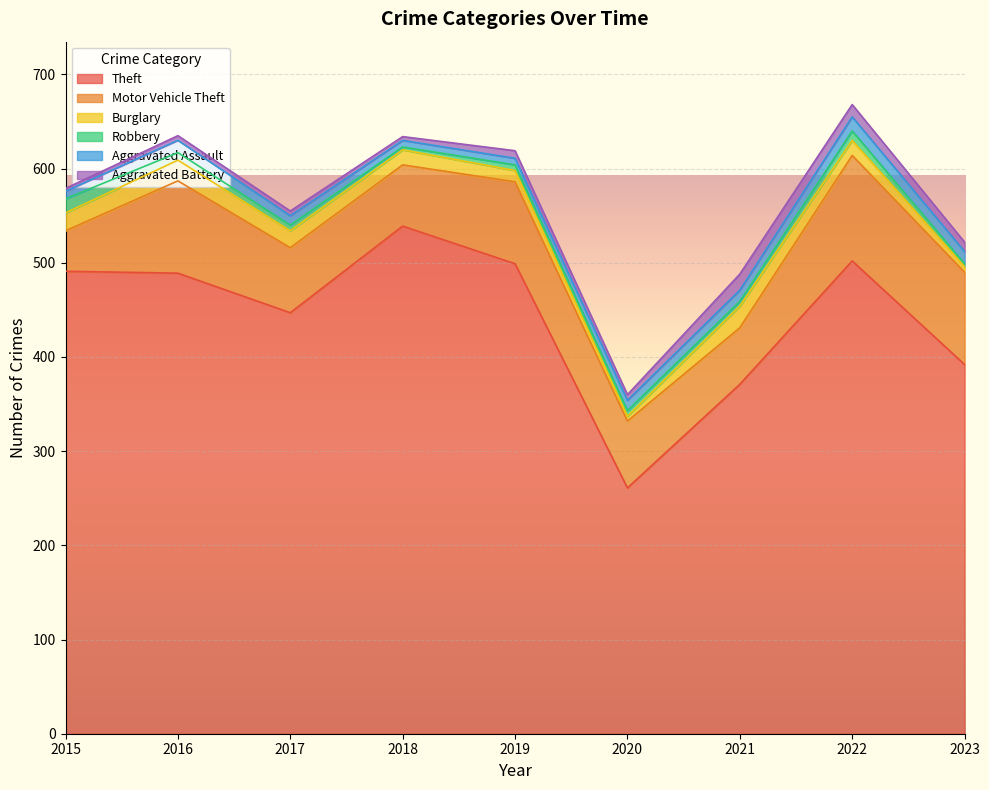

Where is Burglary nearest to the value 14?

2018